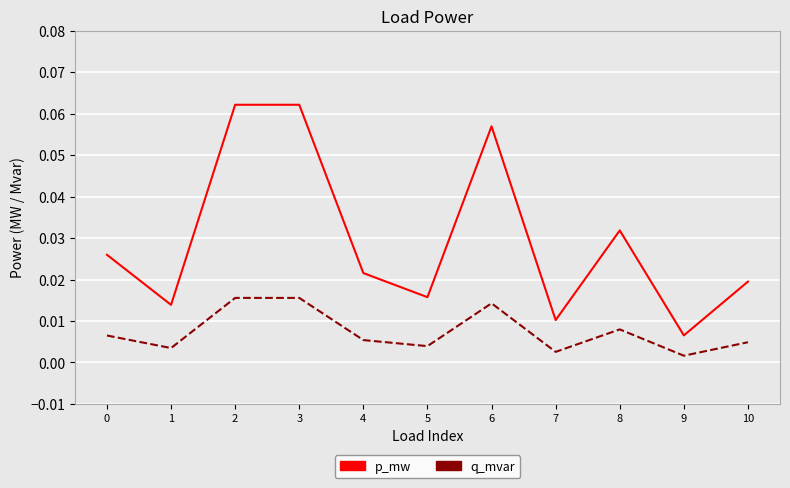

How many lines are shown in the chart?

2